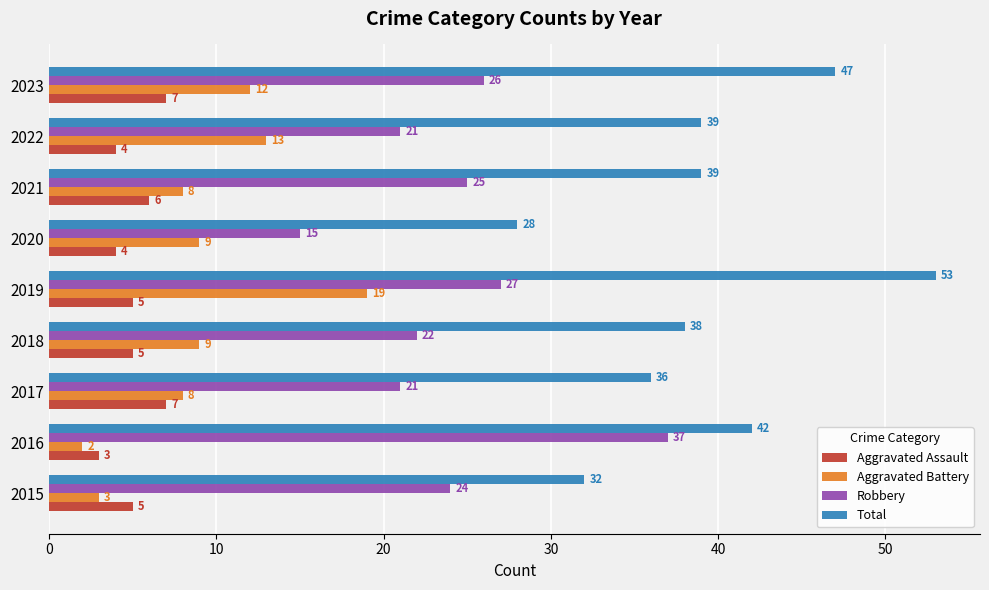

Which series changed the most between 2015 and 2022?

Aggravated Battery